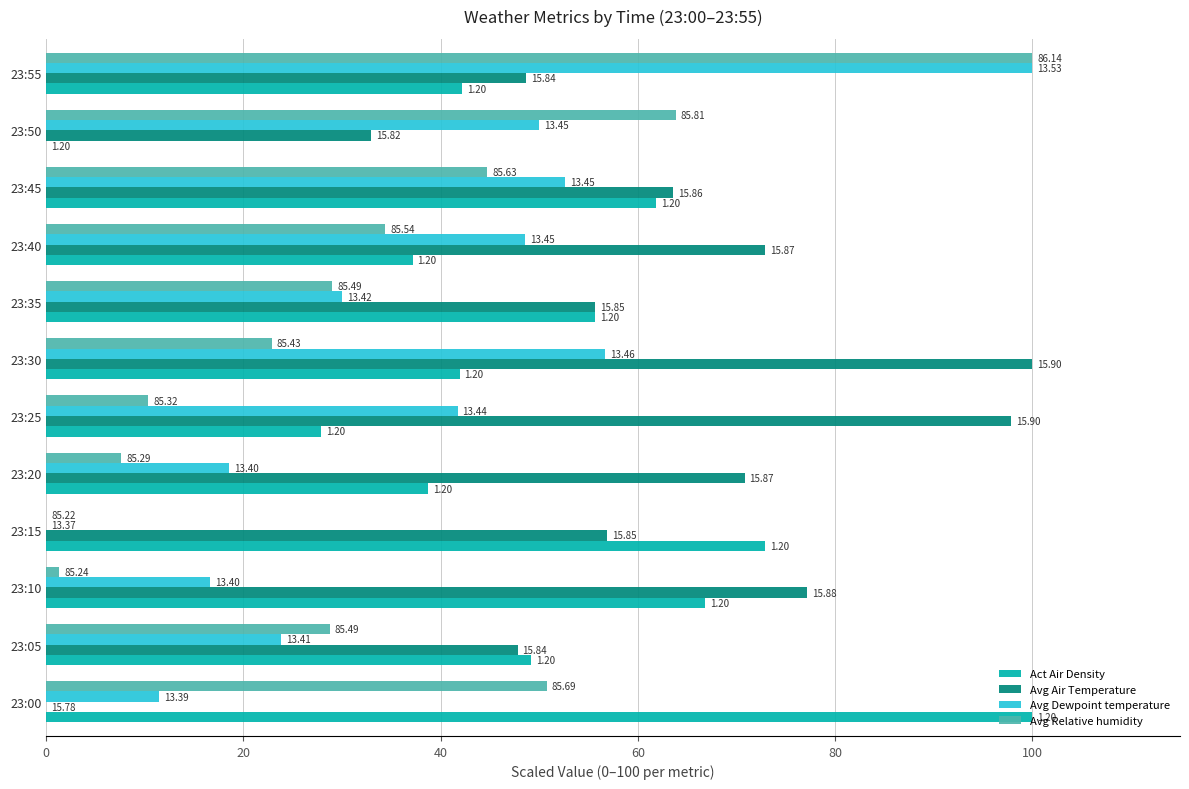

What are all the series names shown in the legend?

Act Air Density, Avg Air Temperature, Avg Dewpoint temperature, Avg Relative humidity